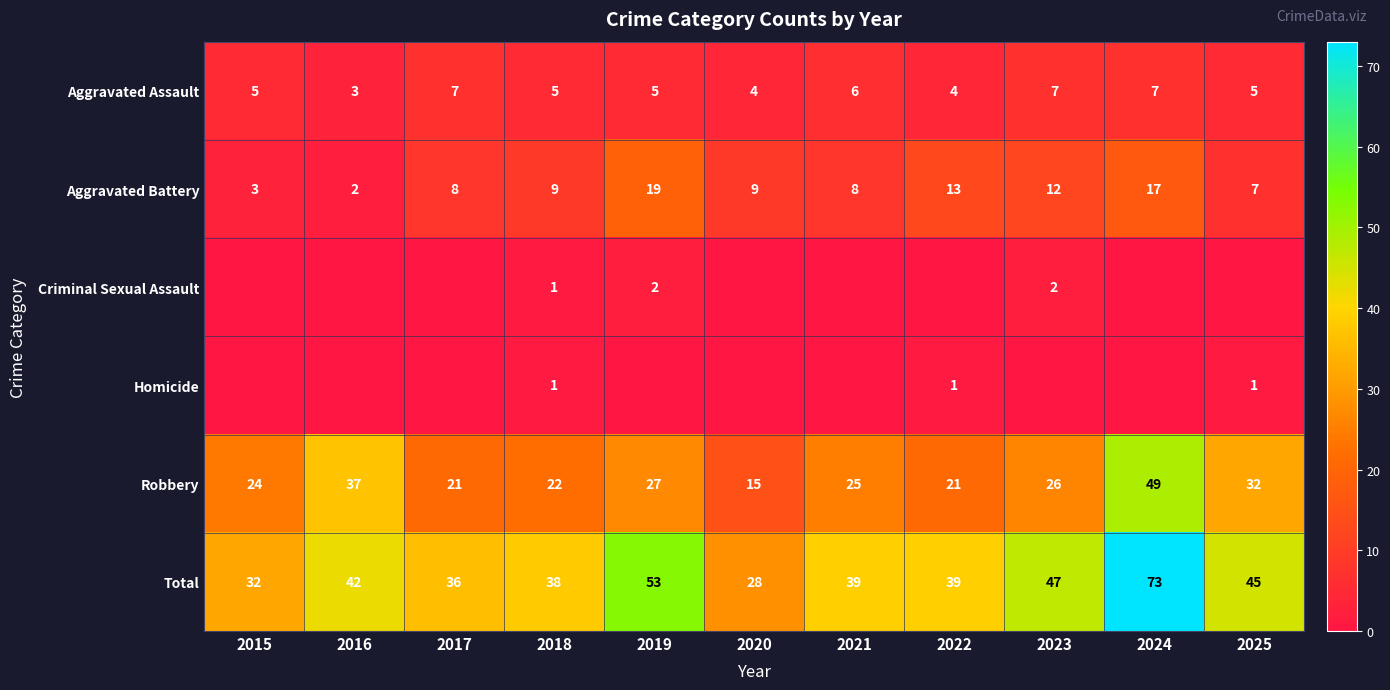

How many data points in Total are less than 39?

4